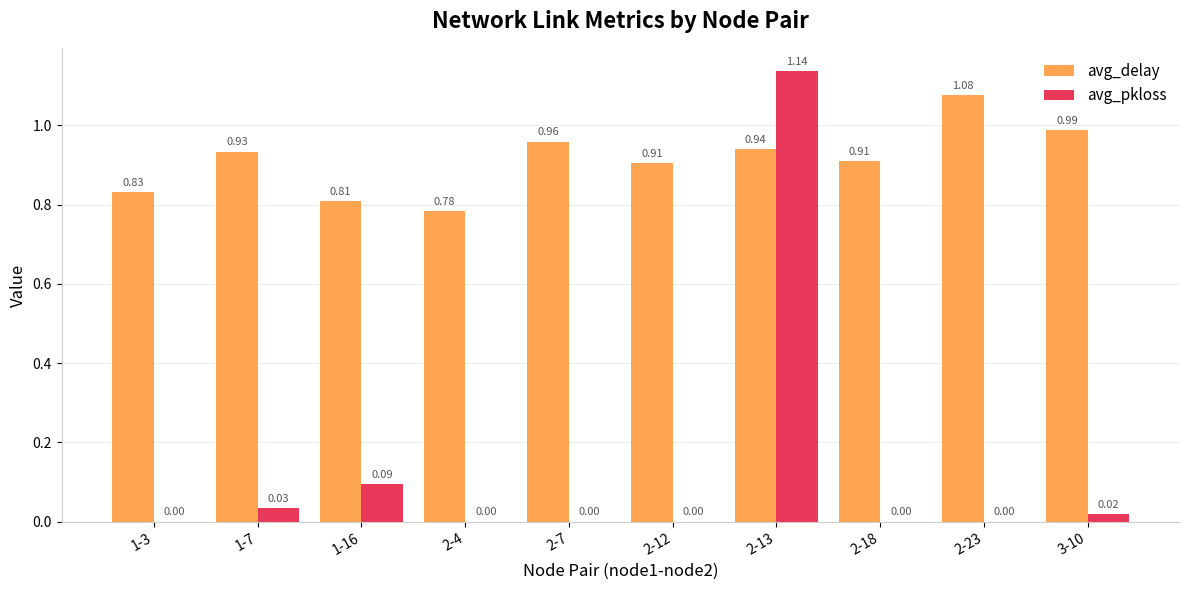

At which category does the chart reach its peak across all series?

2-13